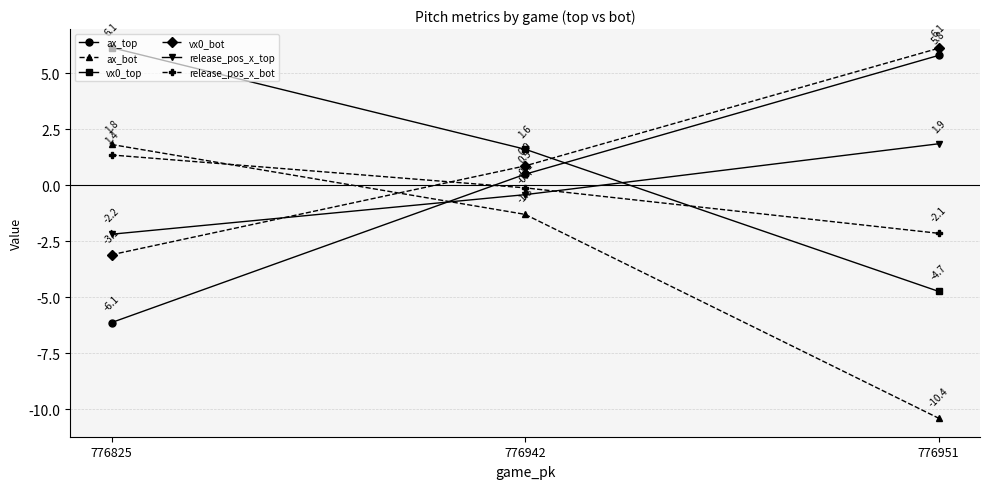

At which category is the sum across all series the highest?

776942